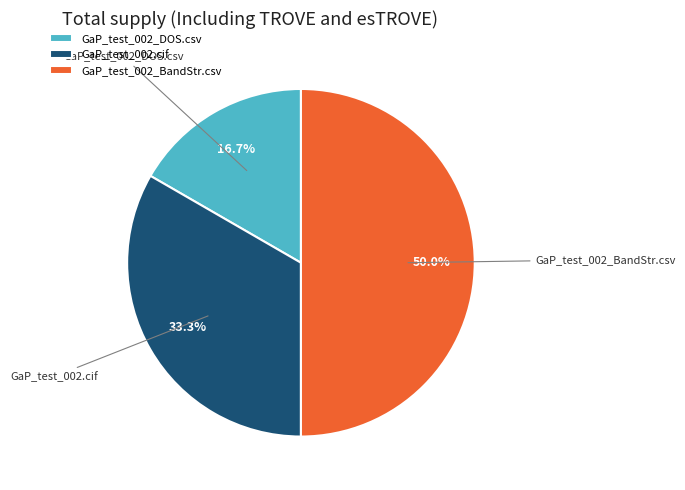

True or false: GaP_test_002.cif accounts for 39% of the total.

False